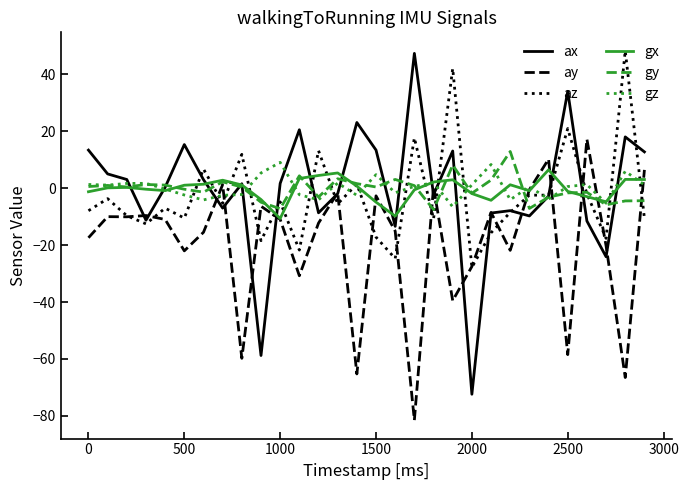

What is the smallest value displayed?

-81.5